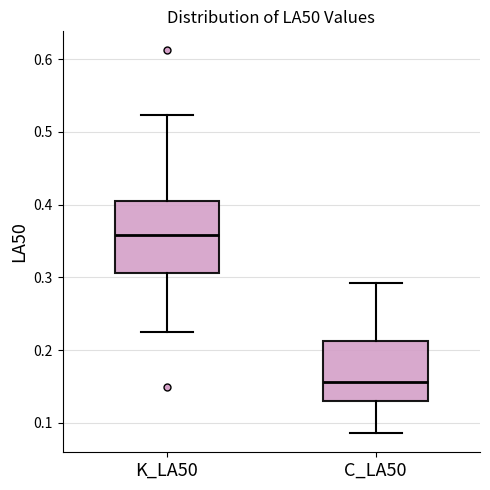

Where does the lower whisker of the box for K_LA50 end on the y-axis? The values are not printed on the chart, so give them approximately, as read against the axis.

0.23